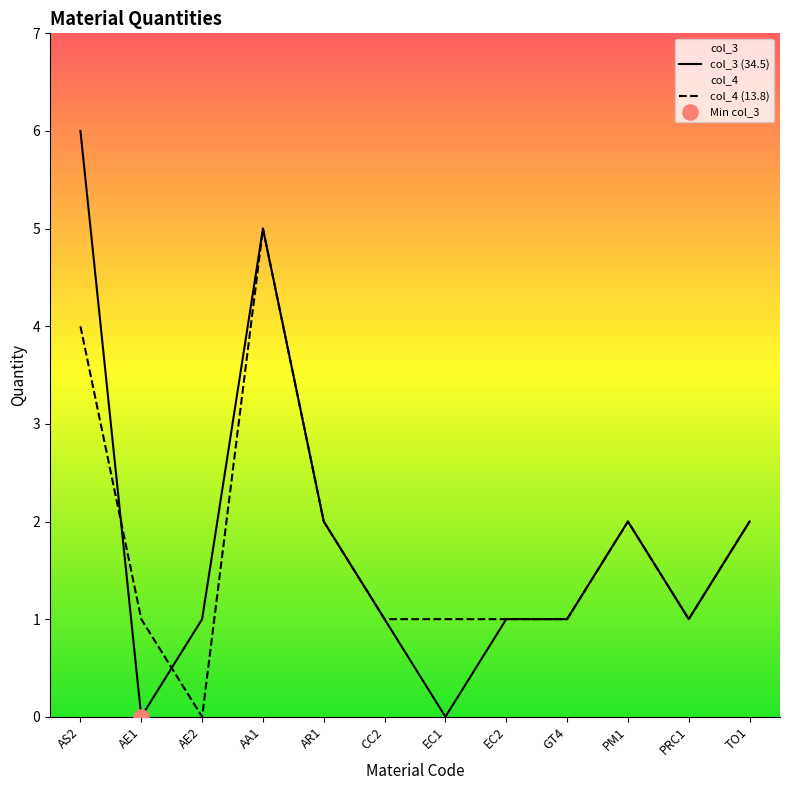

Which has a higher value, AS2 or AE1?

AS2